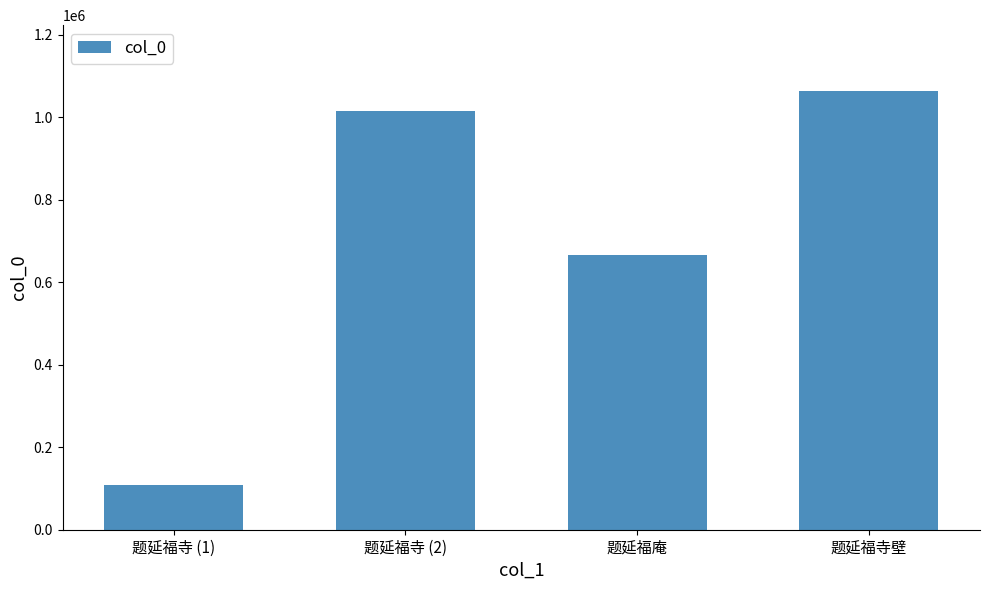

List the labels in order of value, largest first.

题延福寺壁, 题延福寺 (2), 题延福庵, 题延福寺 (1)